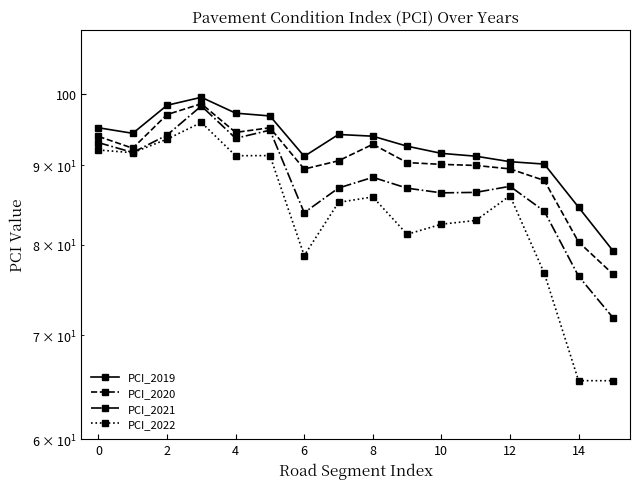

True or false: PCI_2022 has more than 0 points higher than both neighbors.

True